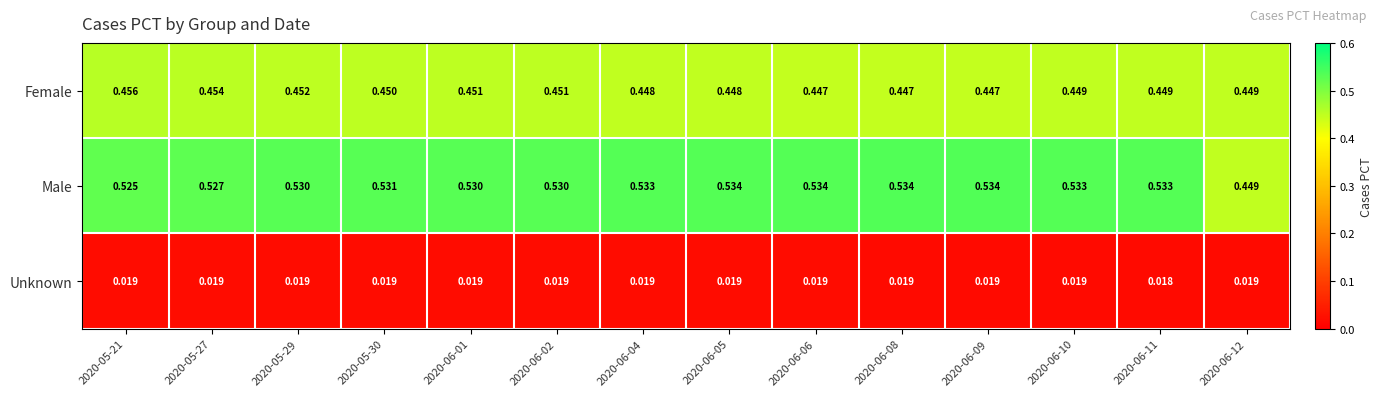

List the series in order of their peak value, highest first.

Male, Female, Unknown